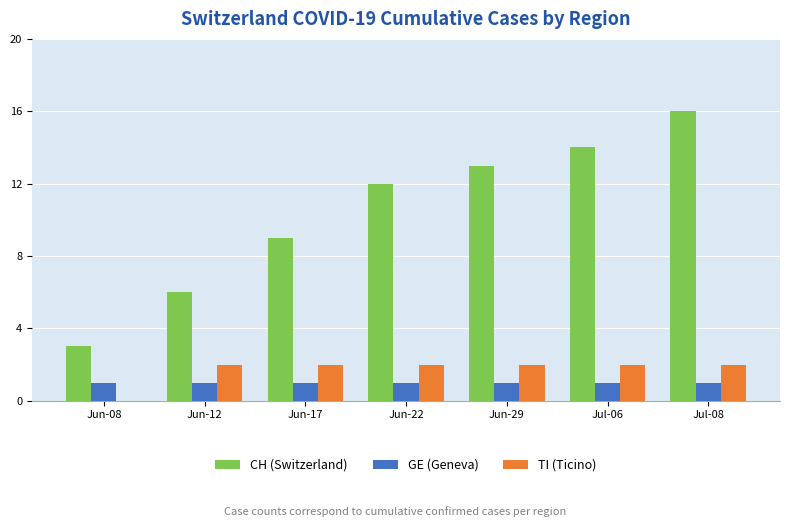

Between Jun-08 and Jun-29, which series saw the biggest shift?

CH (Switzerland)